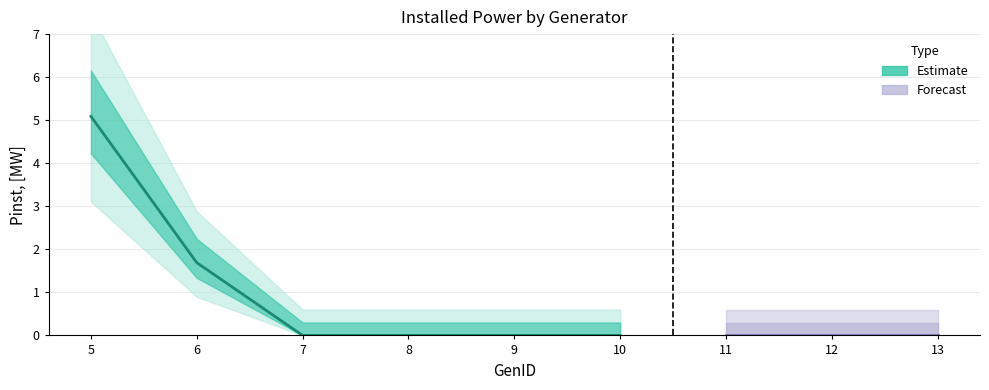

The chart shows a value of 0.0 at 9. True or false?

True